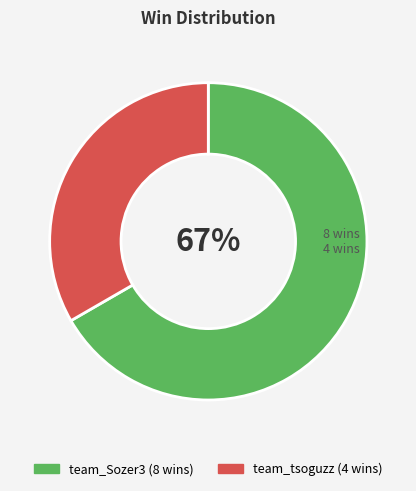

Is there any slice that represents more than half of the pie?

Yes